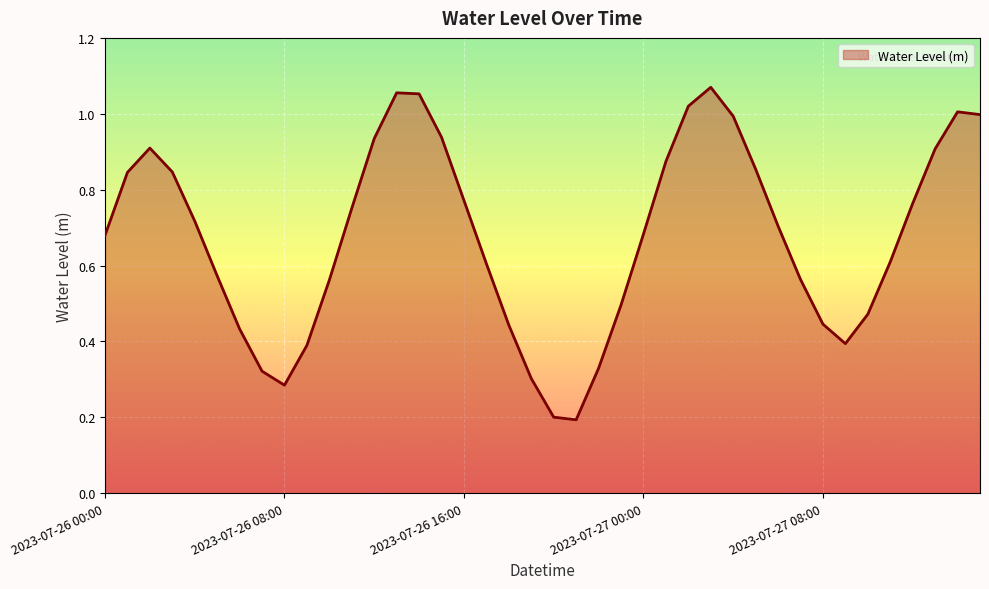

How many lines are shown in the chart?

1